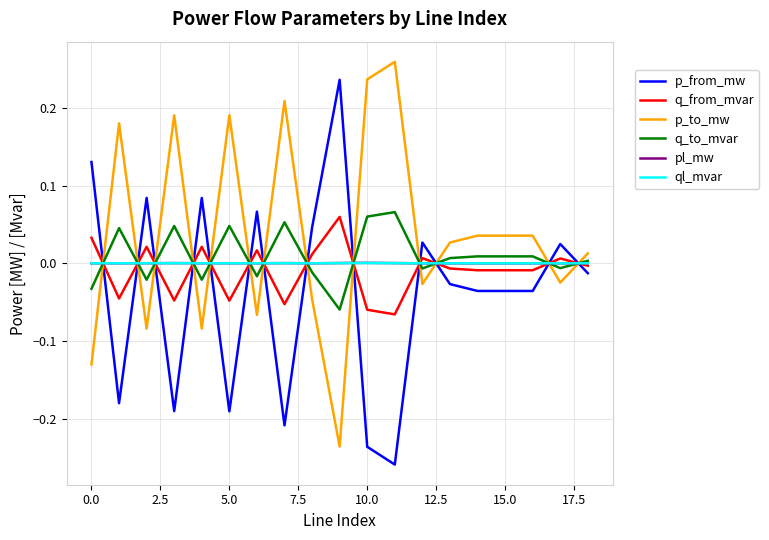

Which series has the largest total across all categories?

p_to_mw